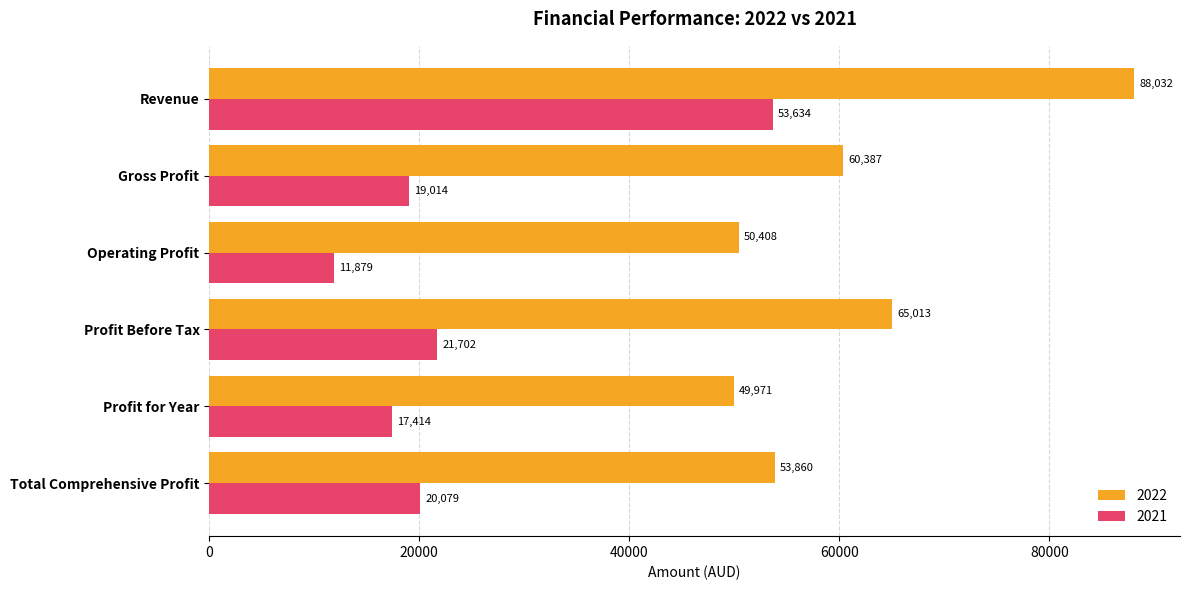

What is the spread (max minus min) of values at Revenue?

34398